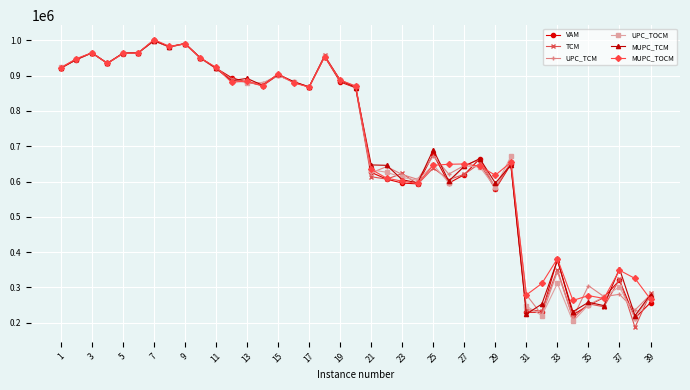

What is the value of the MUPC_TOCM point at the 30th from the left?

654576